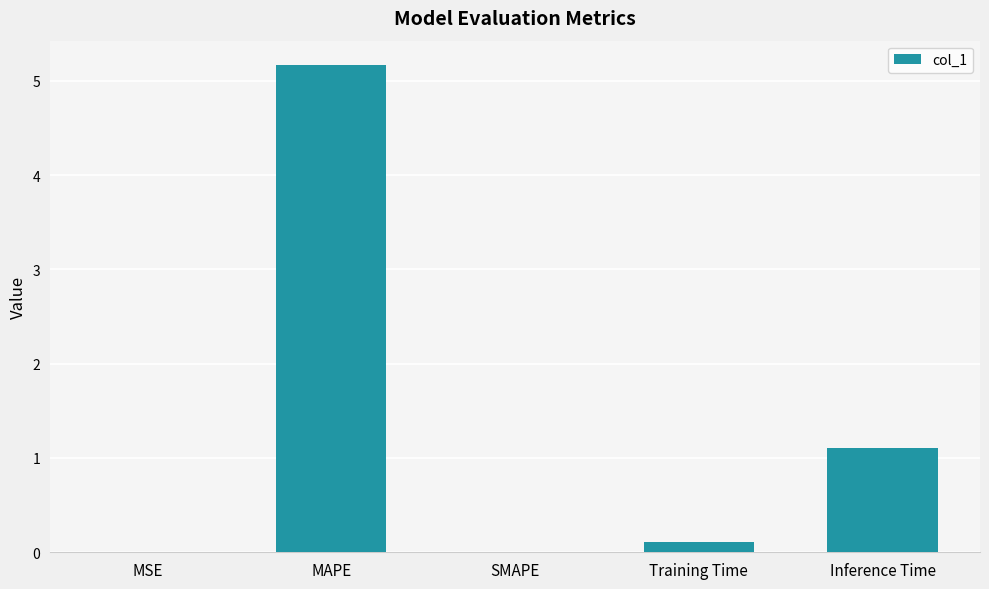

What is the maximum value shown in the chart?

5.2